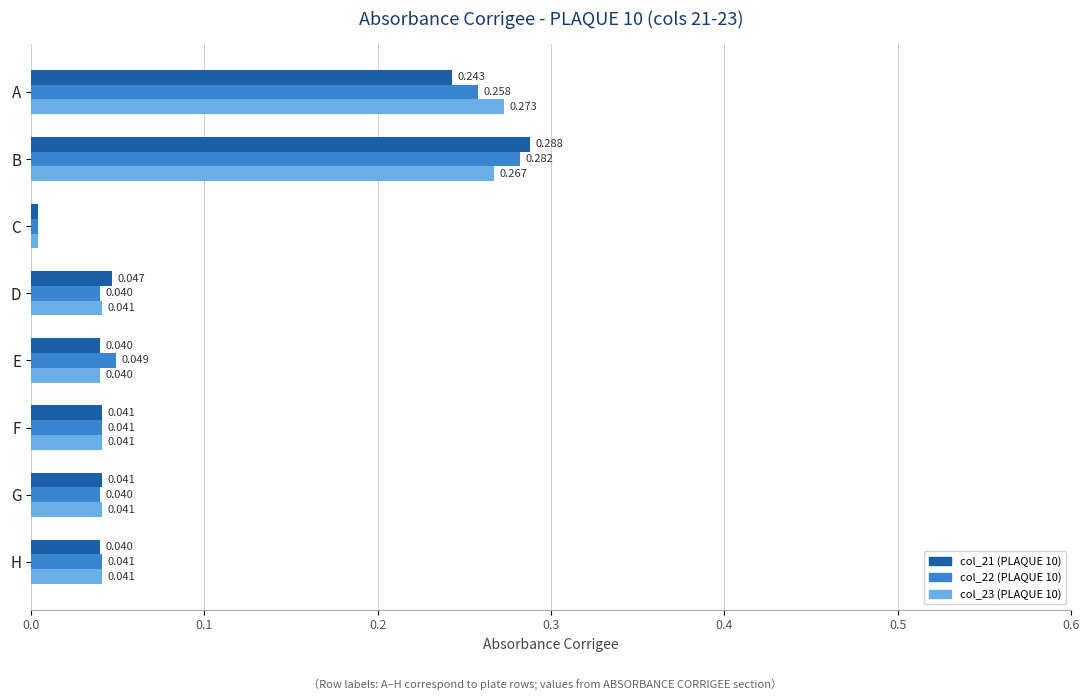

Is the value of col_23 (PLAQUE 10) at A greater than the value of col_21 (PLAQUE 10) at B?

No